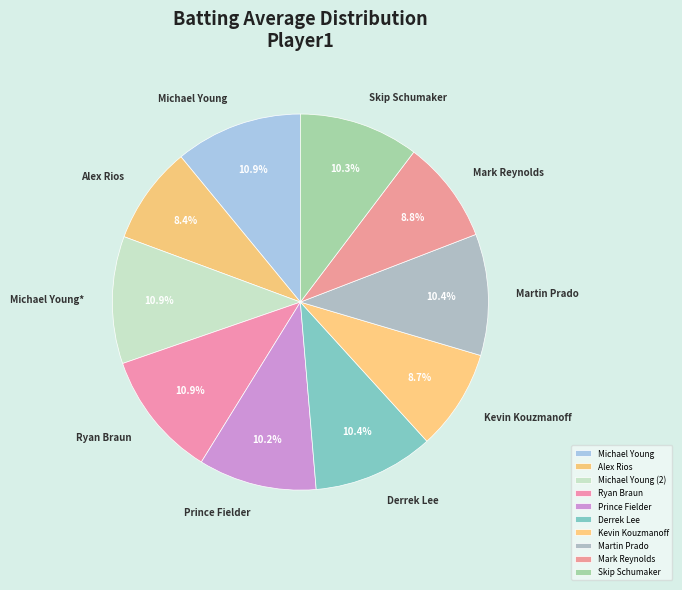

Does any single category account for the majority?

No